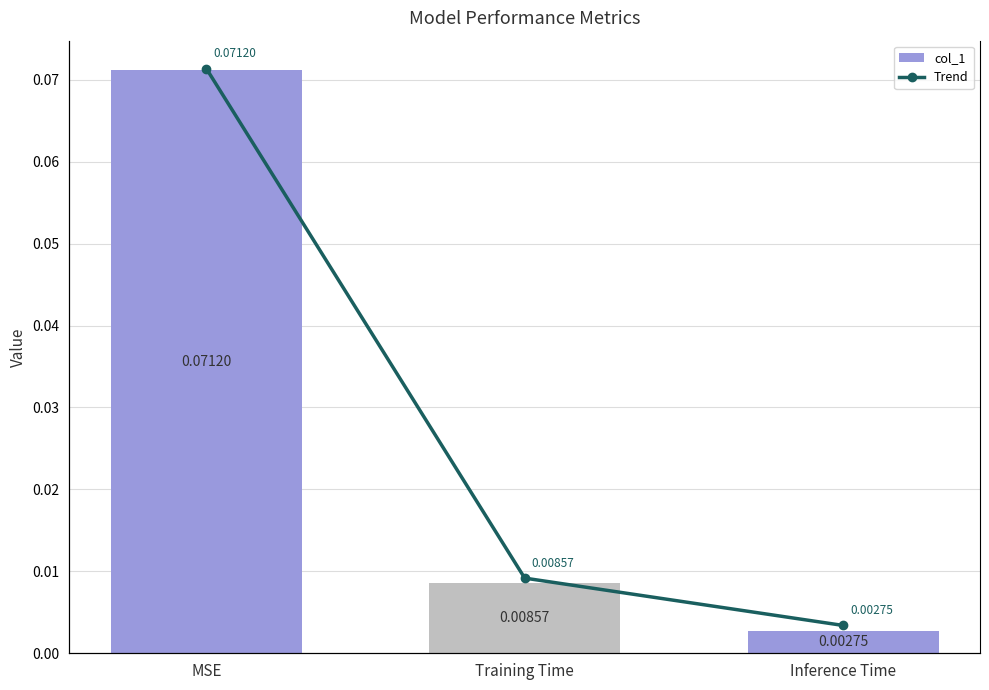

What are all the series names shown in the legend?

col_1, Trend